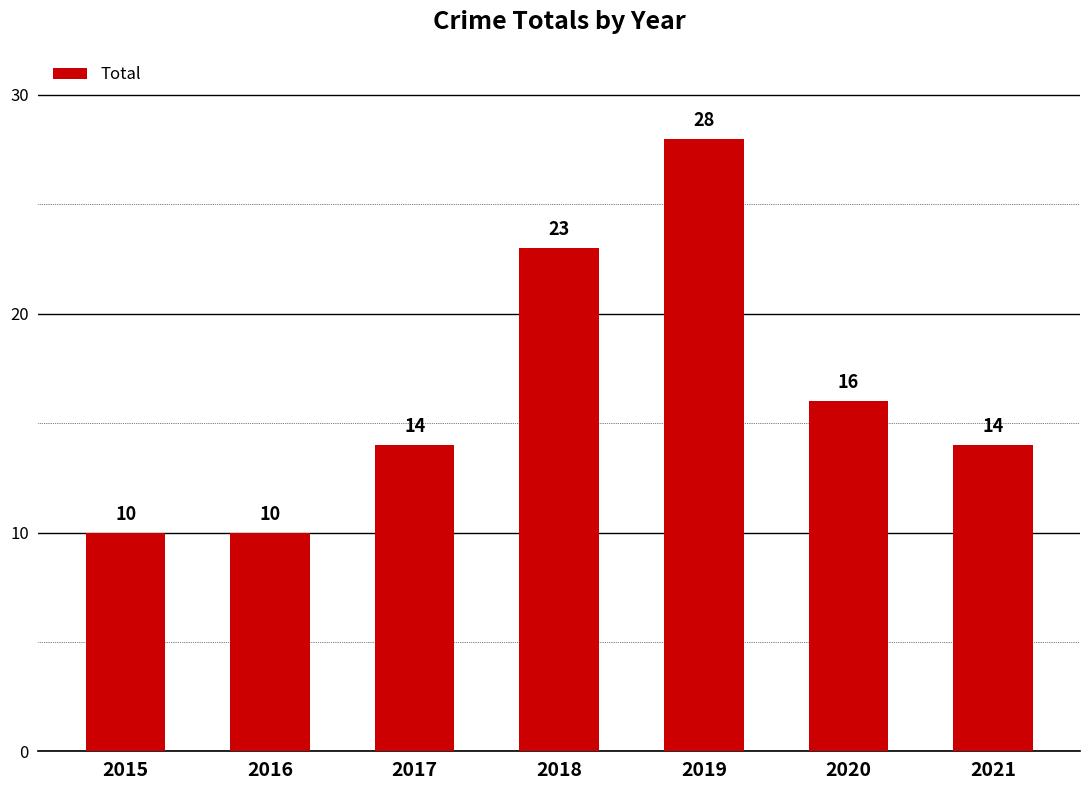

The value at 2019 is 45. True or false?

False